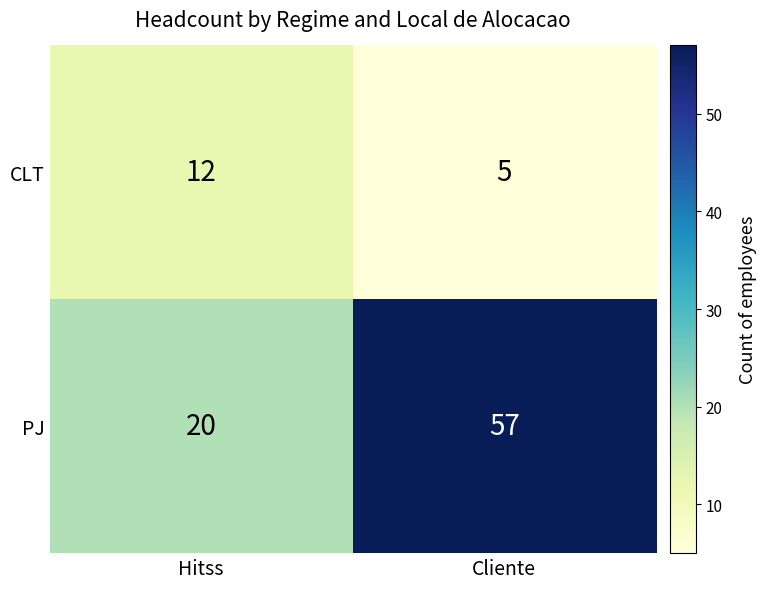

How many categories are shown in the chart?

2